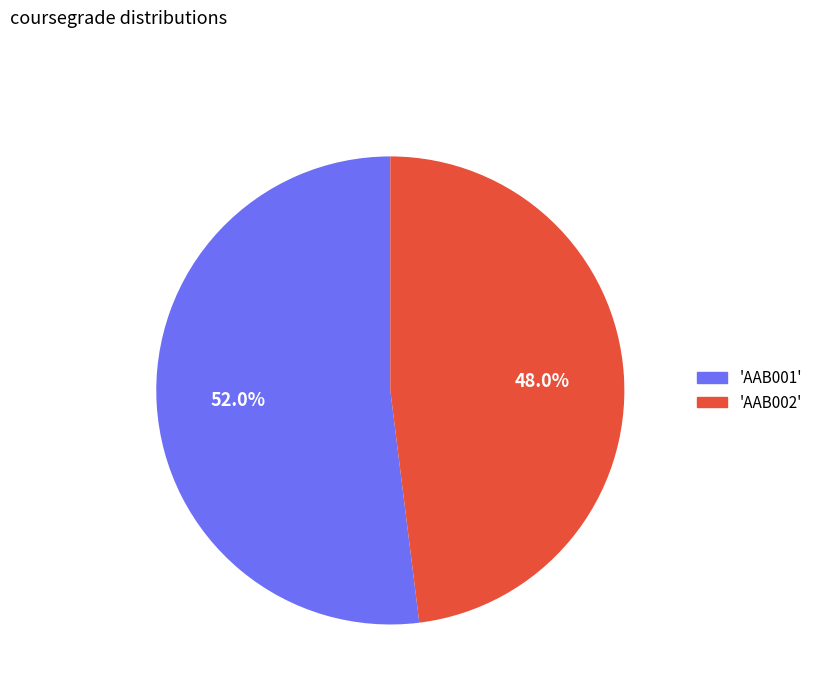

Combined, what portion of the pie is 'AAB001' and 'AAB002'?

100.0%